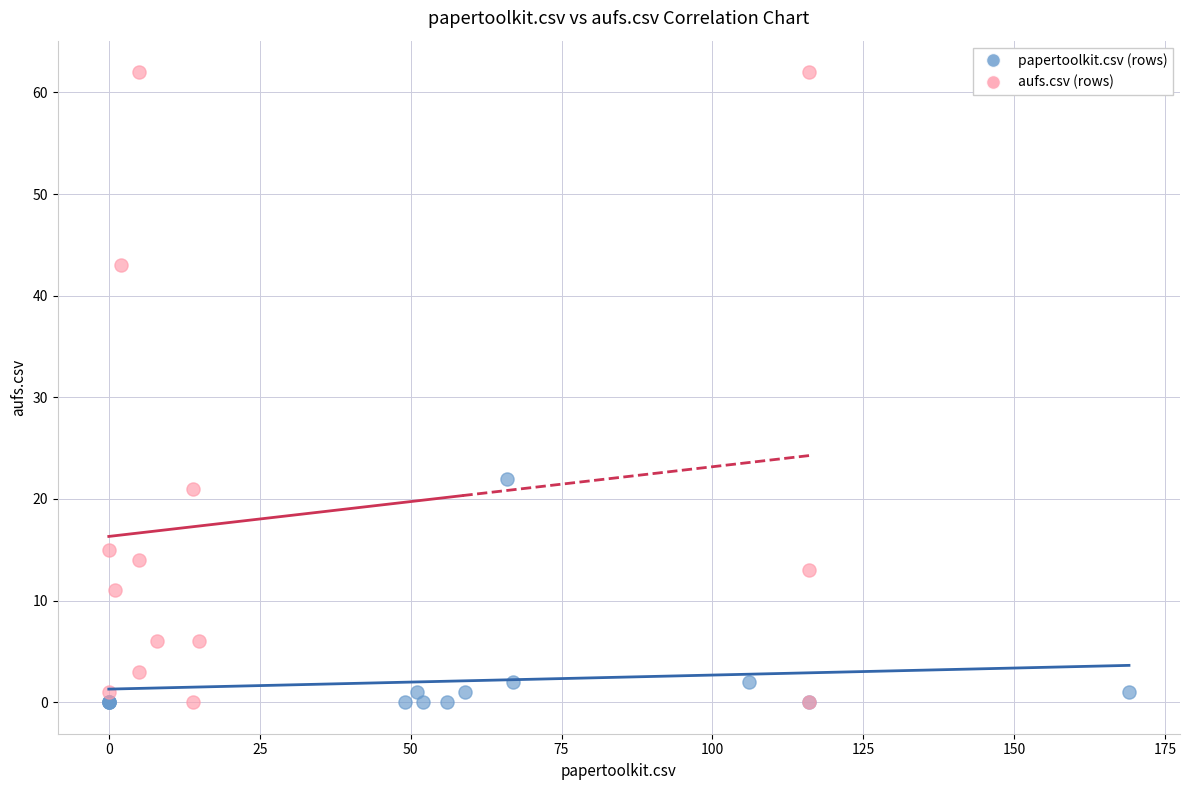

Which series contains the highest Y value?

aufs.csv (rows)